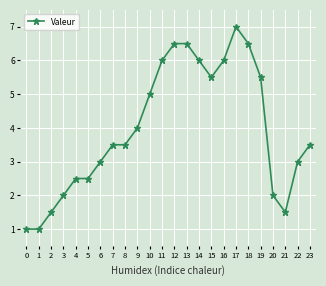

What is the change in value from 7 to 18?

+3.0